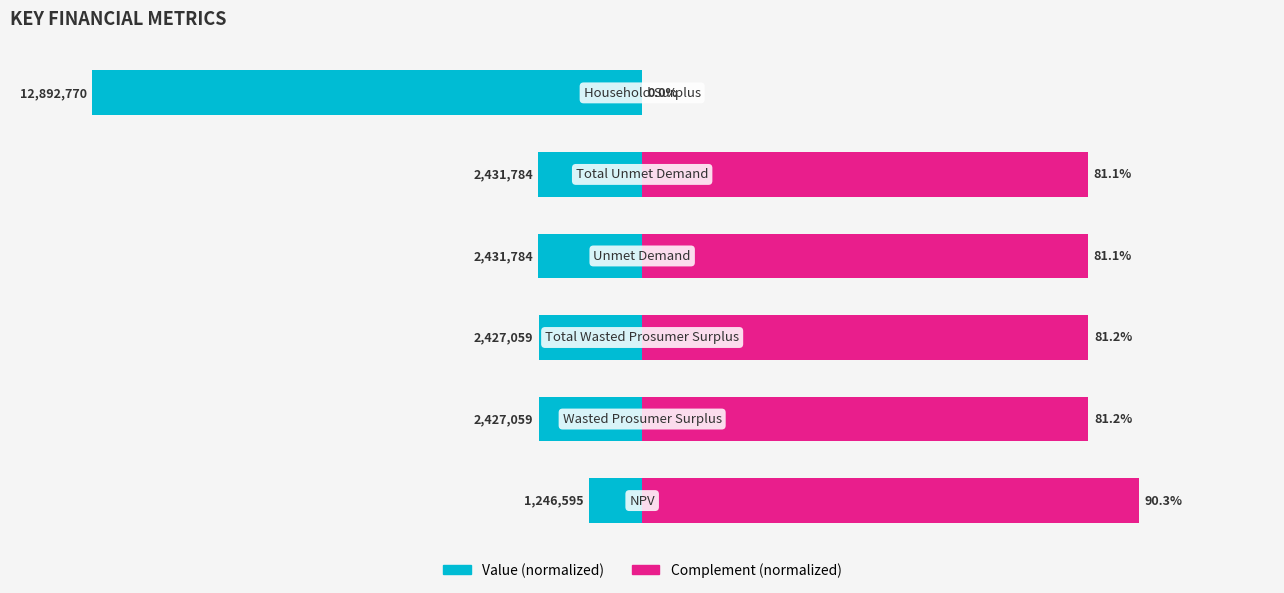

How many bars are there in total?

12